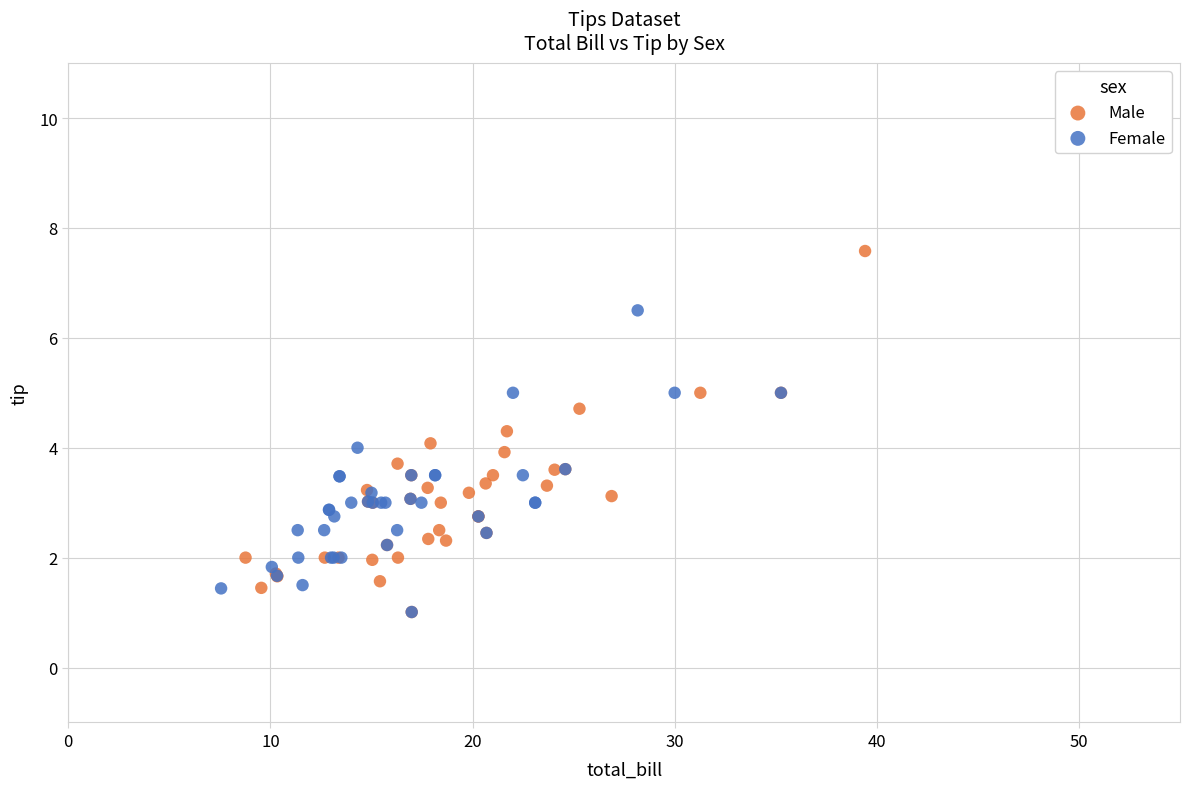

Which series contains the highest Y value?

Male